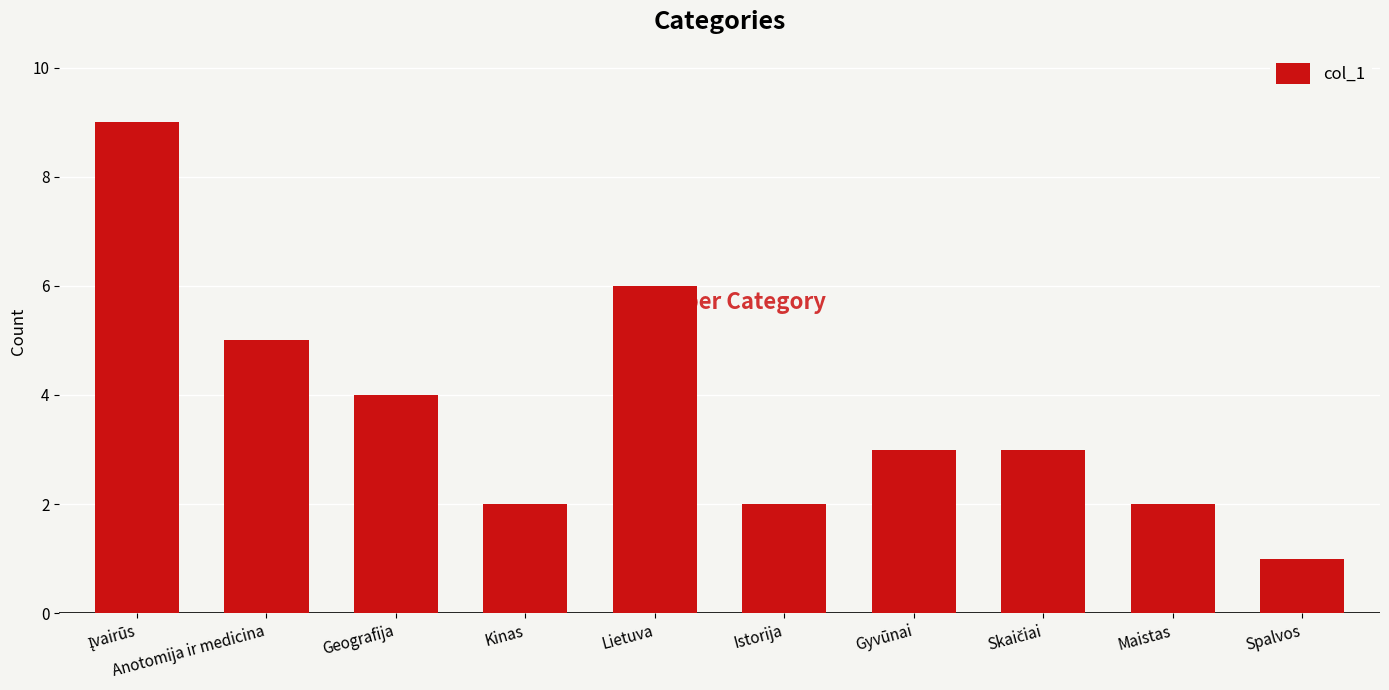

What is the label of the 4th bar from the right?

Gyvūnai